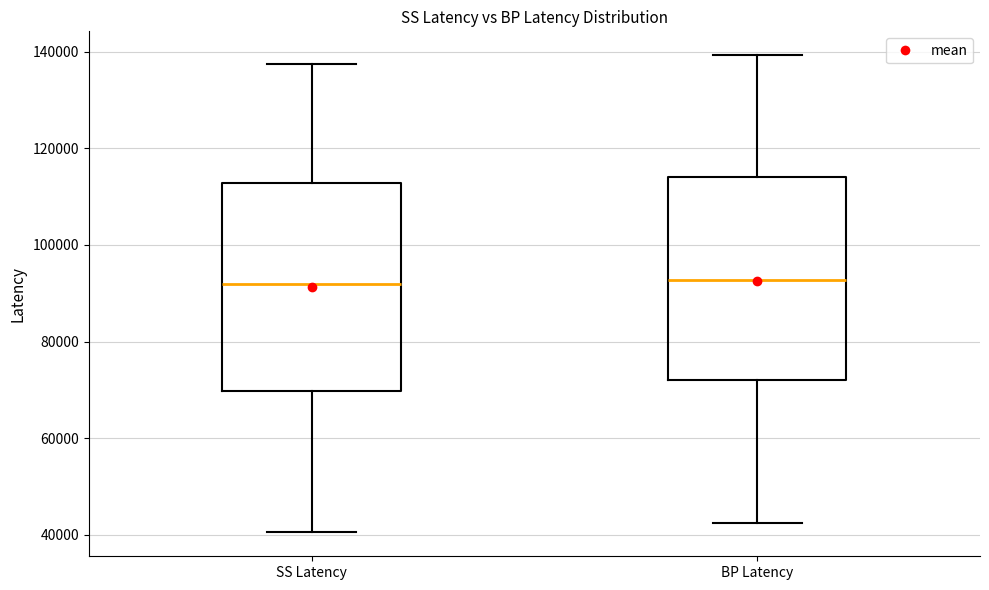

Reading left to right, transcribe this box plot: for each box, give where its median line is, the range the box spans, and where its two whiskers end, as read against the y-axis. The values are not printed on the chart, so give them approximately, as read against the axis.

SS Latency: median 92000, box 70000 to 112000, whiskers 40000 to 138000
BP Latency: median 92000, box 72000 to 114000, whiskers 42000 to 140000